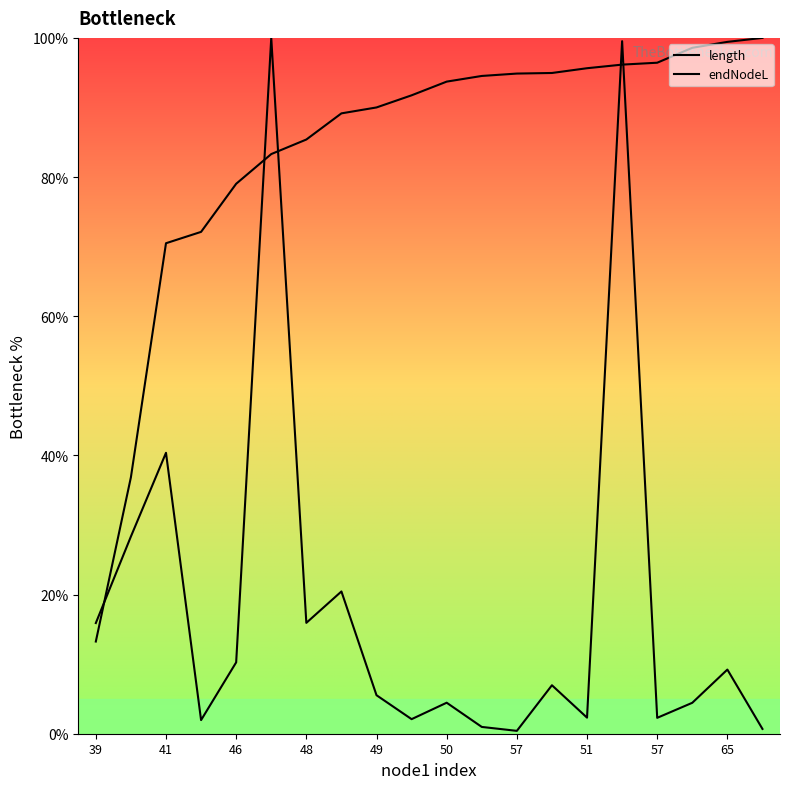

How many lines are shown in the chart?

2